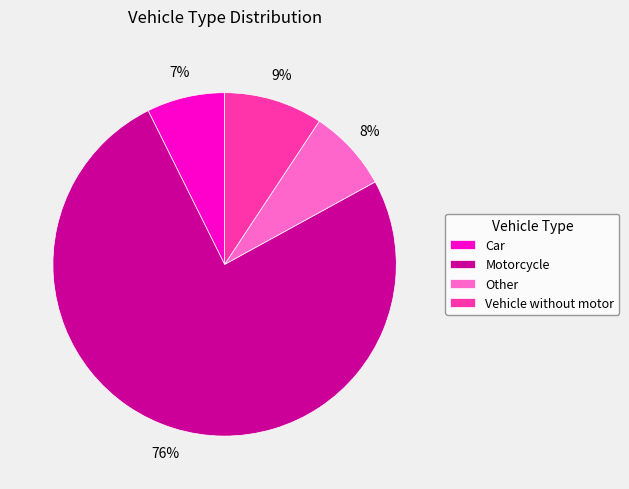

Is Motorcycle the majority of the pie?

Yes